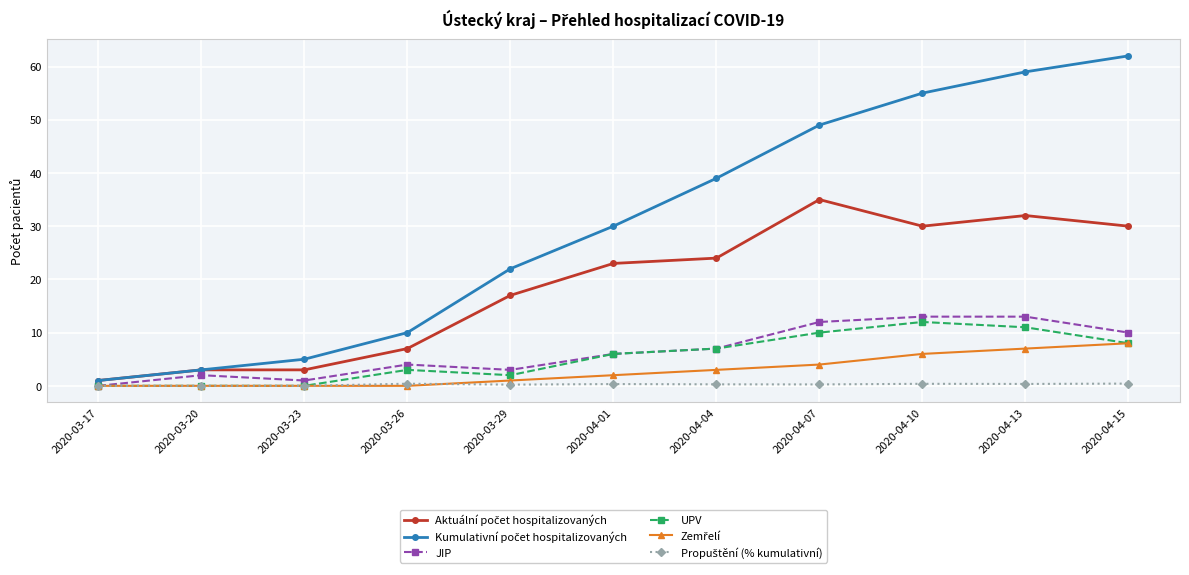

At how many categories does at least one series exceed 9?

8